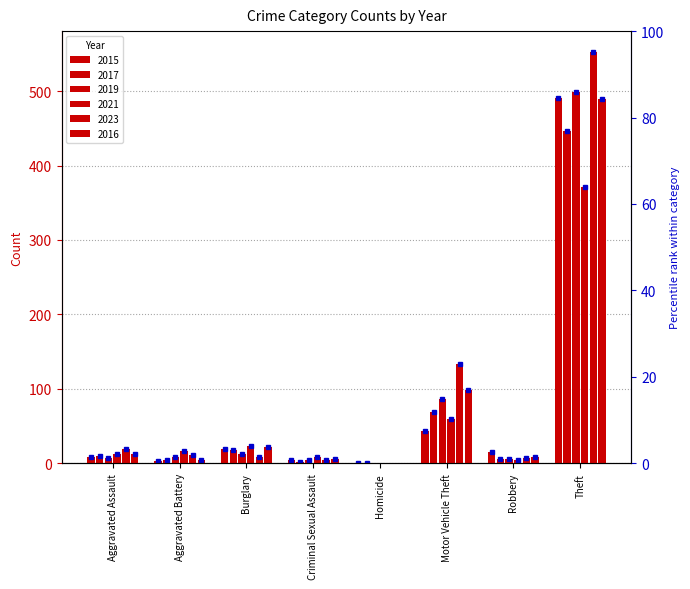

What position from the right is Theft?

1